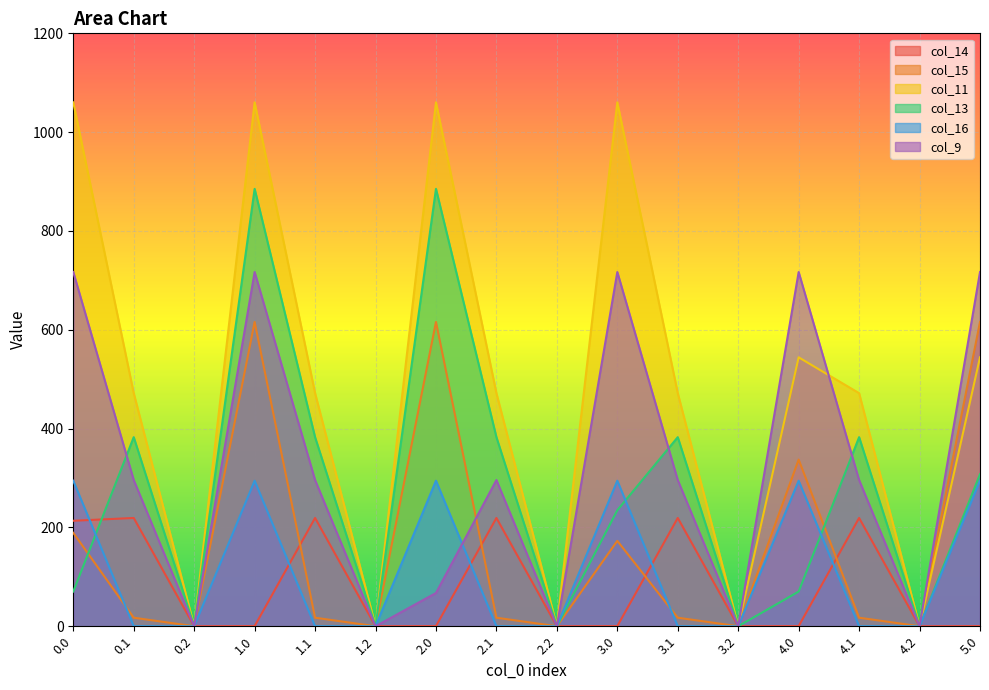

Rank the series at 1.1 from lowest to highest value.

col_16, col_15, col_14, col_9, col_13, col_11